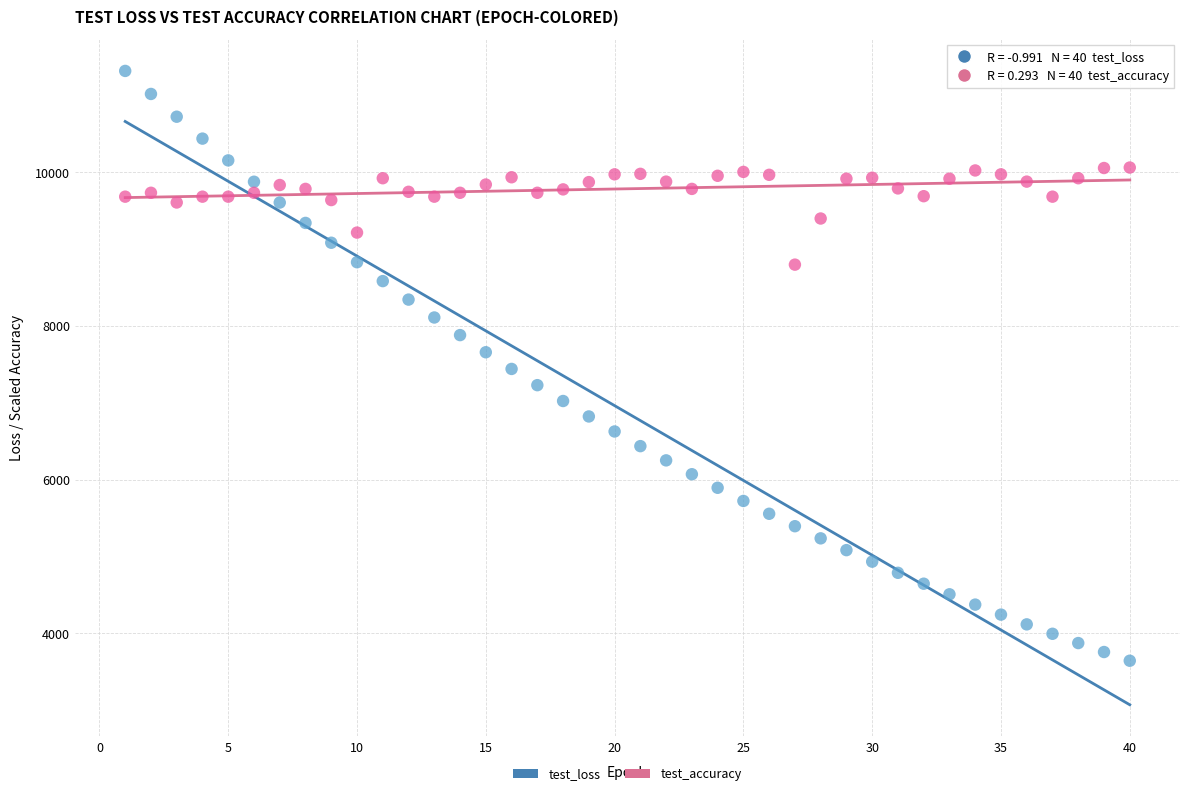

Across all data points, what is the range of Y values (max minus min)?

7672.7